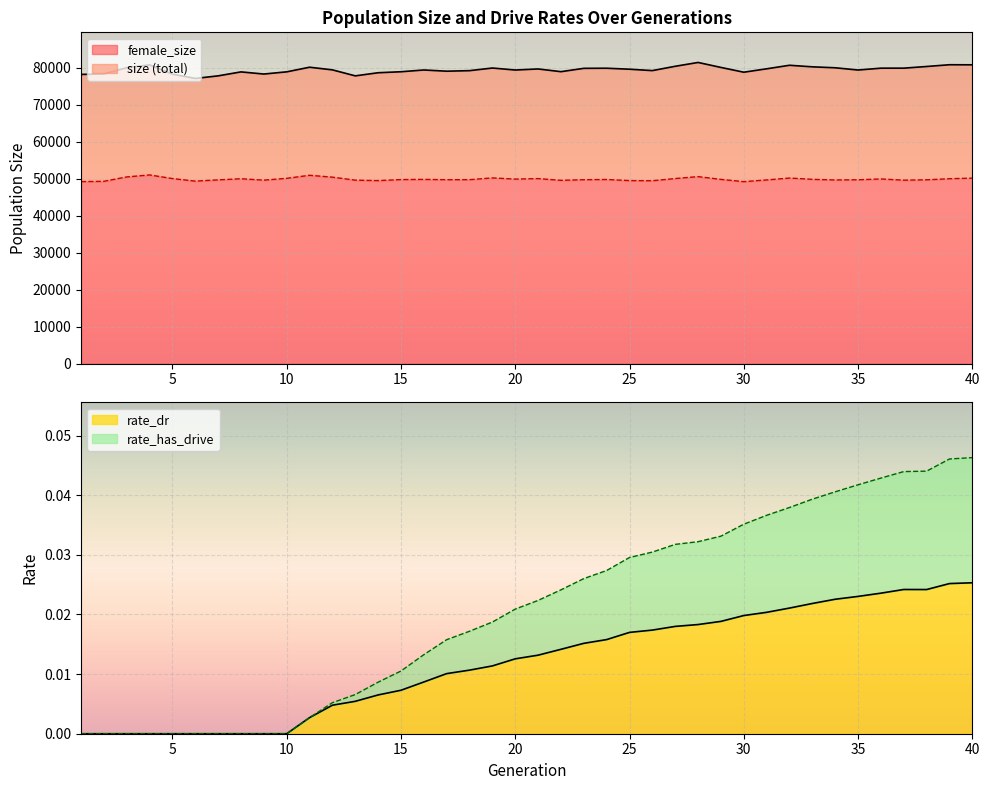

What is the maximum value for size?

81379.0